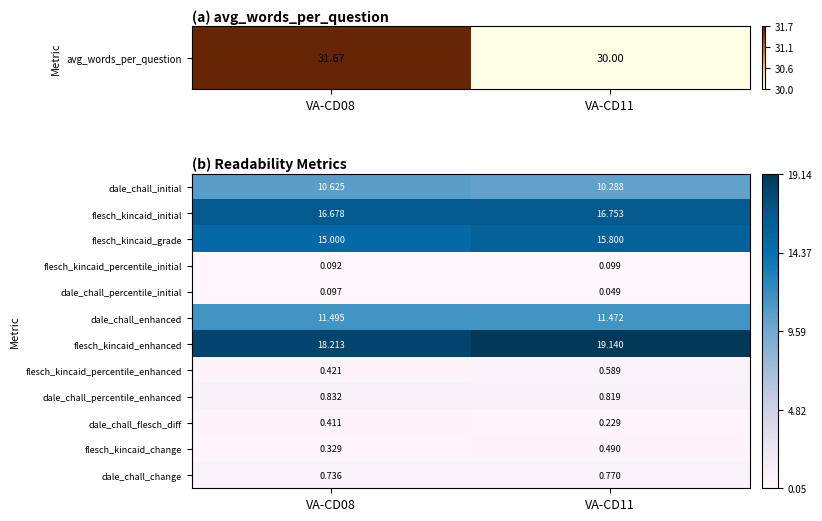

List the series in order of their peak value, highest first.

flesch_kincaid_enhanced, flesch_kincaid_initial, flesch_kincaid_grade, dale_chall_enhanced, dale_chall_initial, dale_chall_percentile_enhanced, dale_chall_change, flesch_kincaid_percentile_enhanced, flesch_kincaid_change, dale_chall_flesch_diff, flesch_kincaid_percentile_initial, dale_chall_percentile_initial